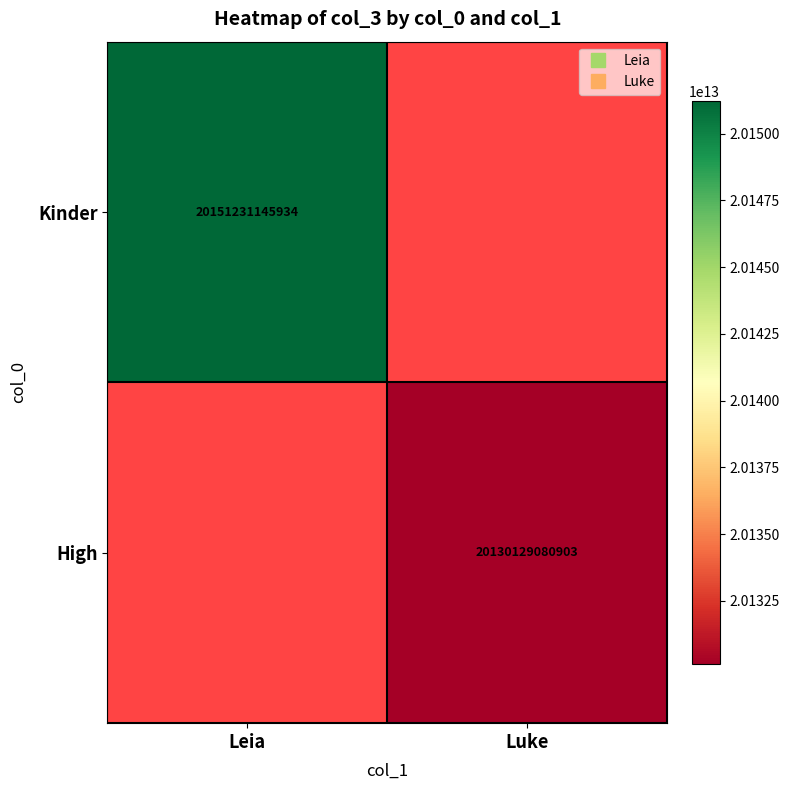

At Luke, list the series in order from smallest to largest.

Kinder, High